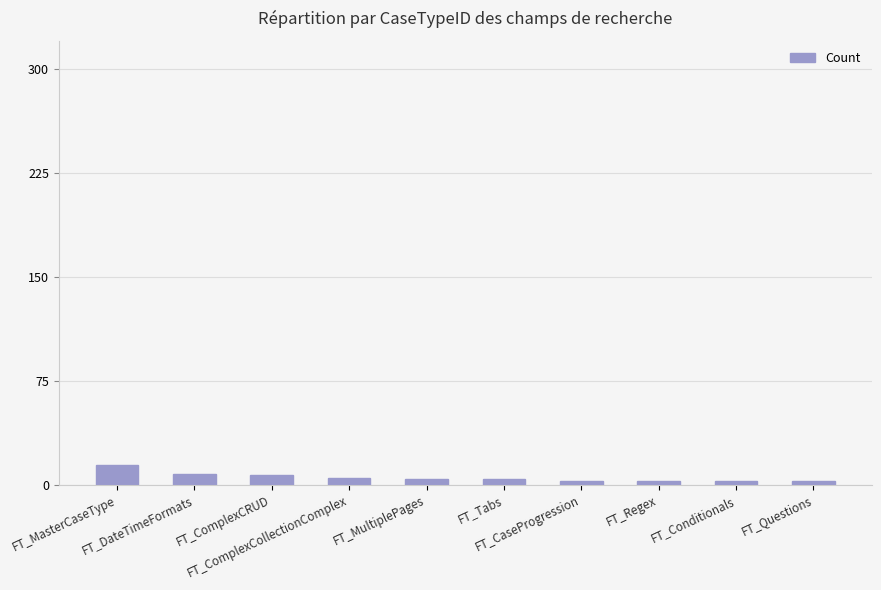

What is the difference between the maximum and second lowest values?

11